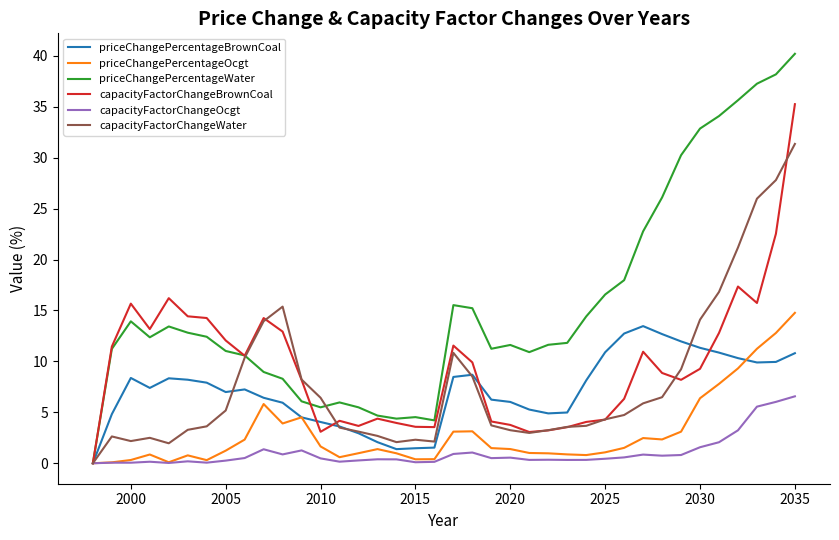

Which series has the widest spread of values?

priceChangePercentageWater